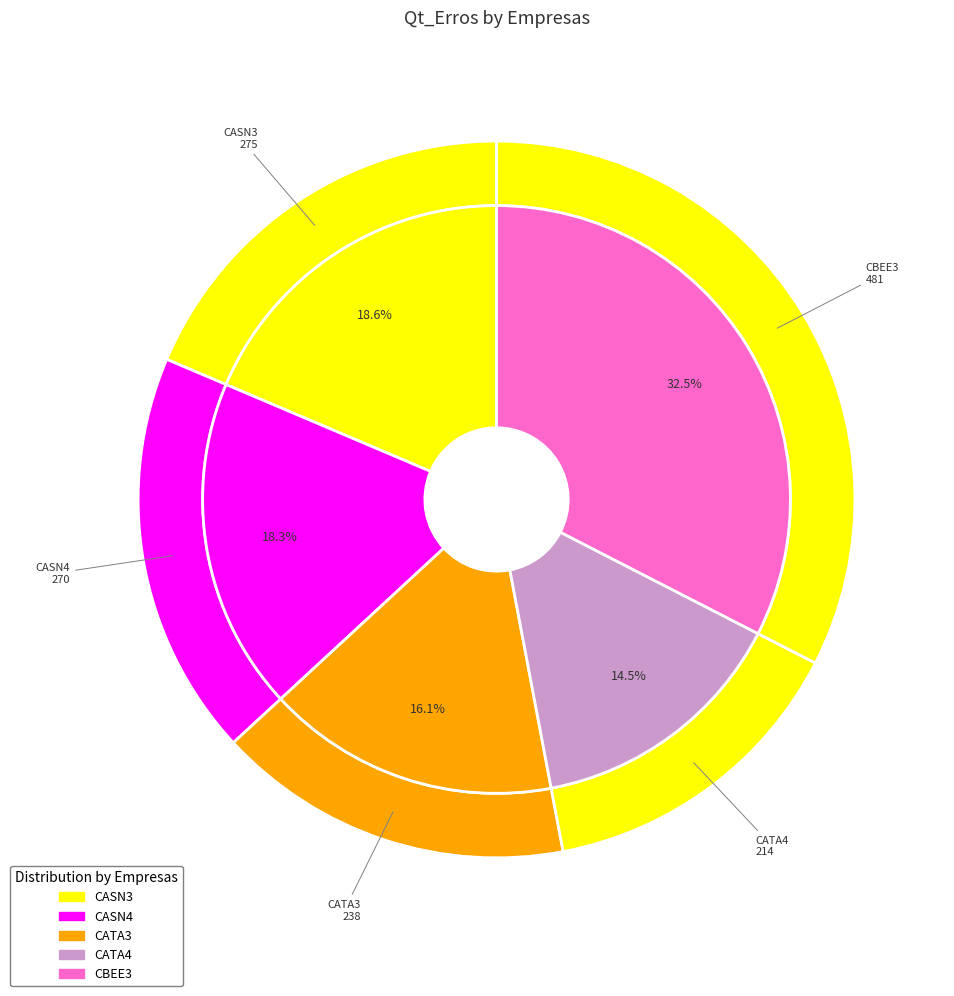

To the nearest percent, what portion does CATA4 represent?

14%